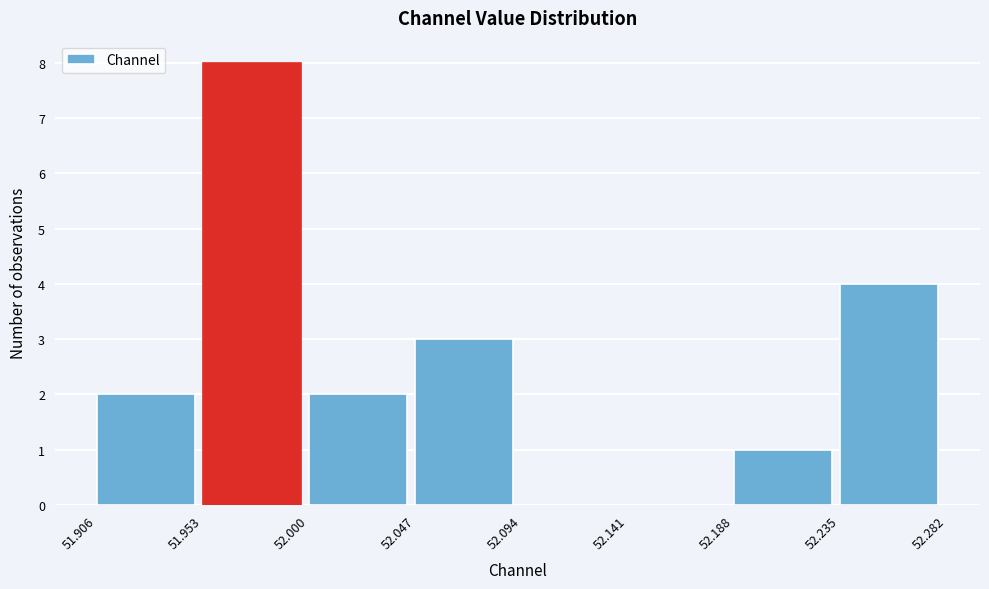

Over which range of the x-axis is the bar tallest?

51.953 to 52.000